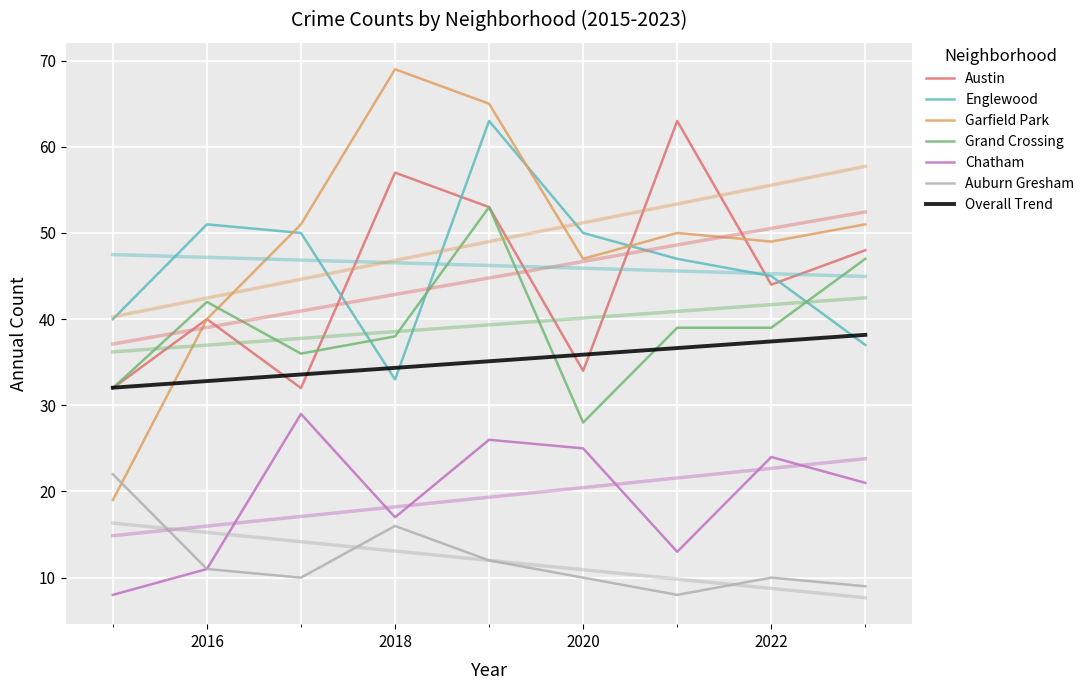

At how many categories does at least one series exceed 56?

3